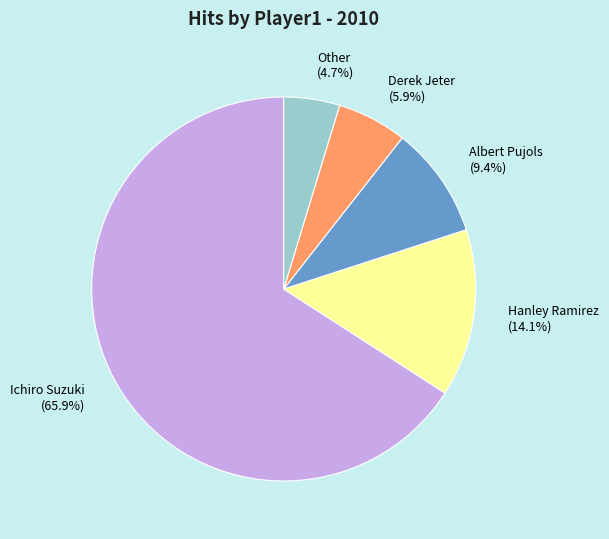

To the nearest percent, what portion does Albert Pujols represent?

9%